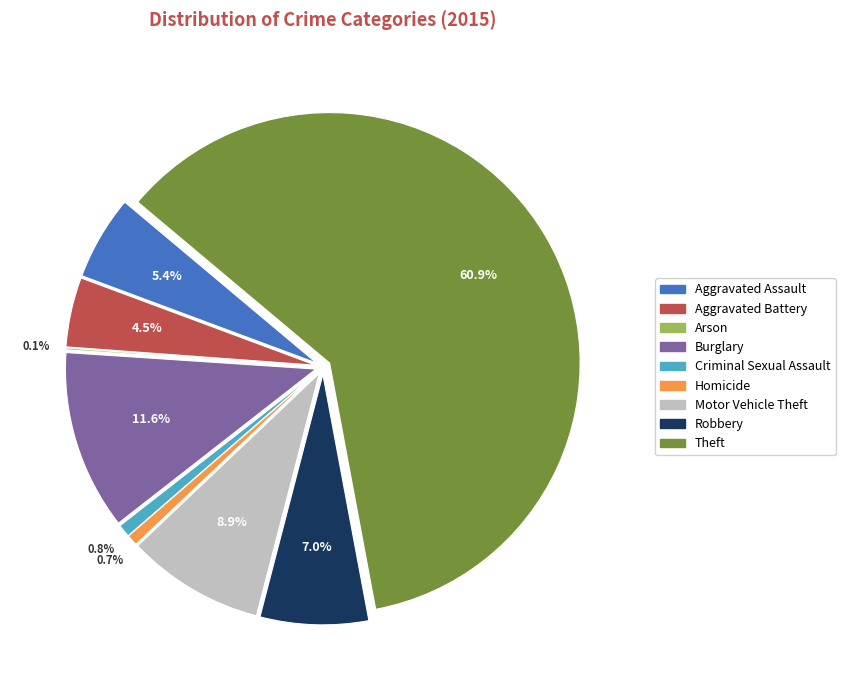

Is it true that Aggravated Battery is 1% of the pie?

False